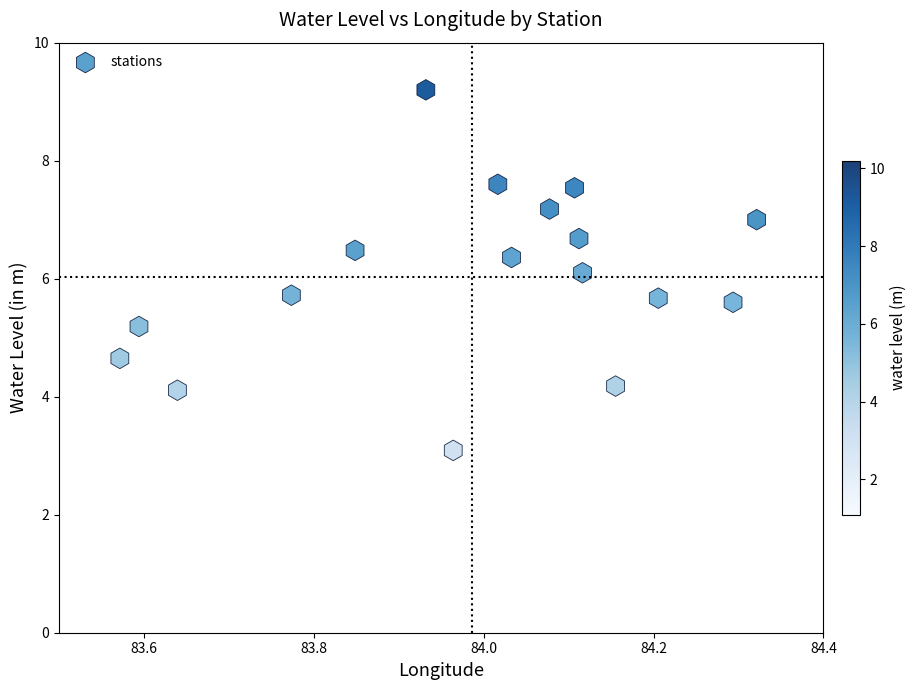

What is the range of Y values (max minus min)?

6.1